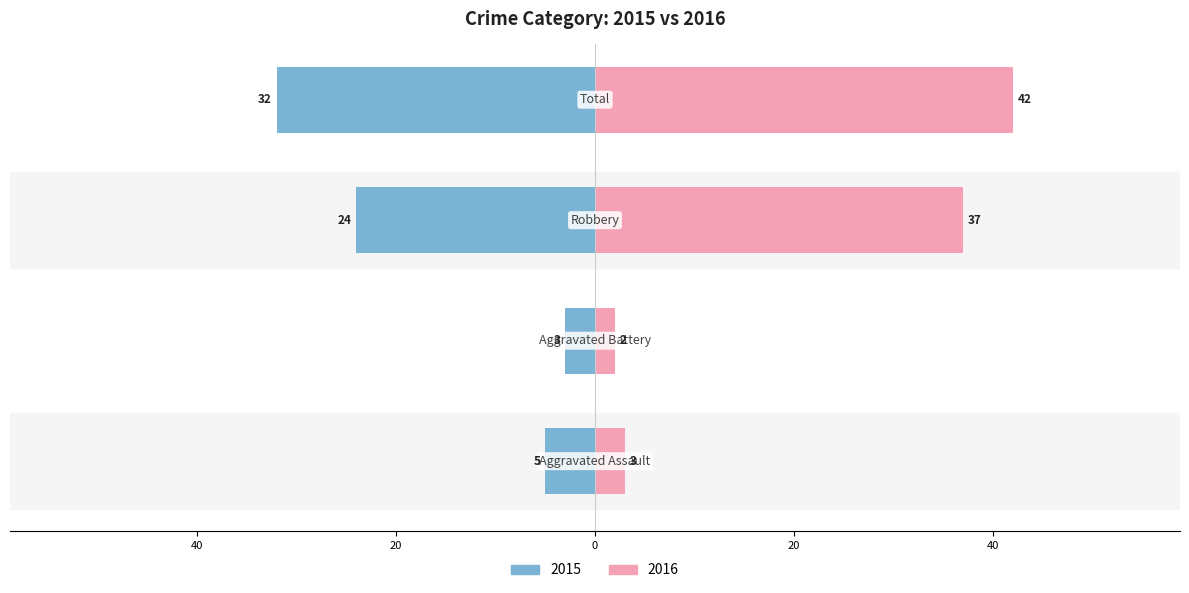

List the labels in order of 2016 value, largest first.

Total, Robbery, Aggravated Assault, Aggravated Battery